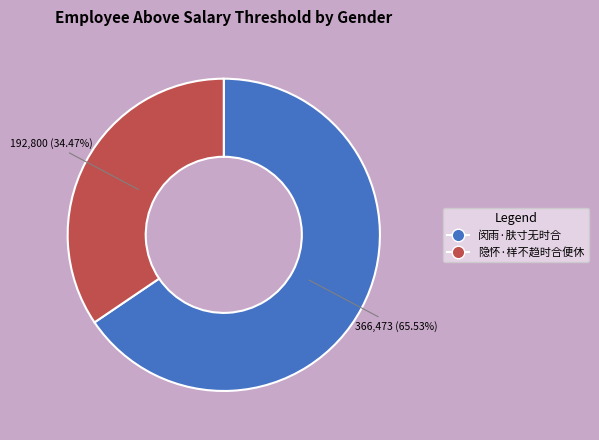

Approximately how many times larger is the value at 闵雨·肤寸无时合 compared to 隐怀·样不趋时合便休?

1.9